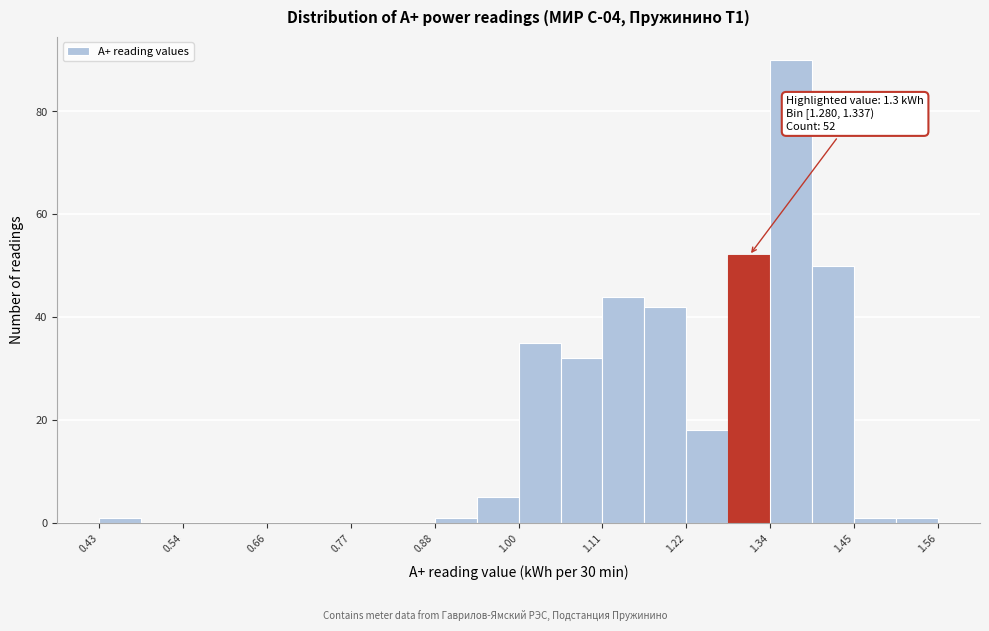

Around what value on the x-axis is the tallest bar? Give the approximate position of its centre, as read against the axis.

1.36